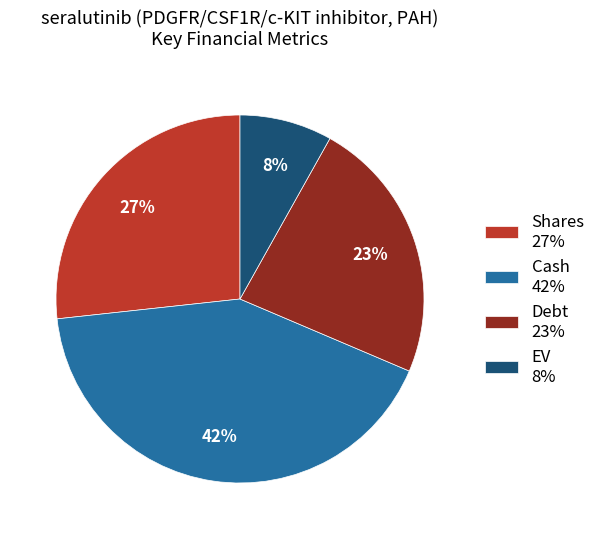

Approximately how many times larger is the value at Cash compared to Shares?

1.6